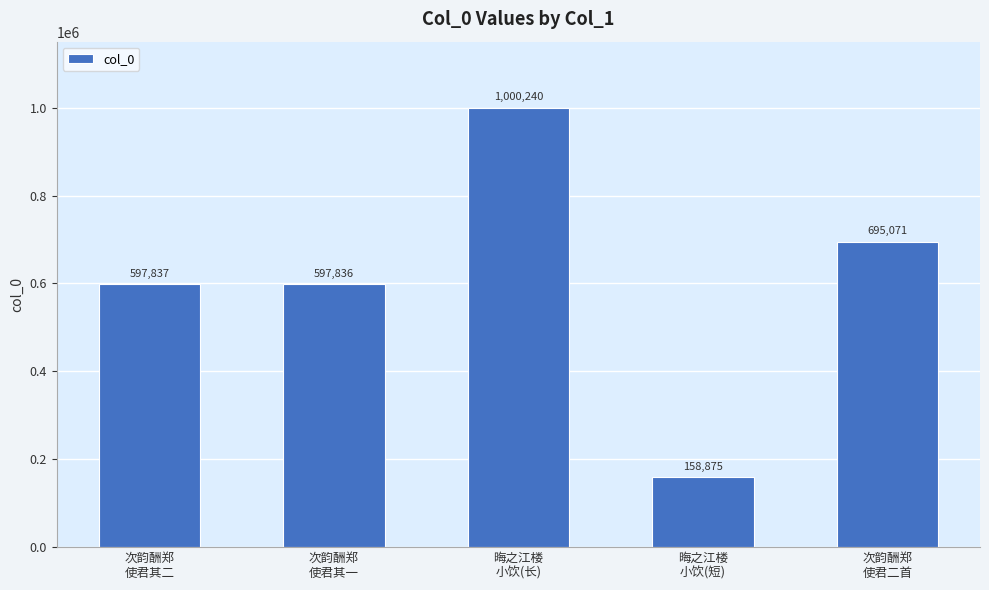

List the labels in order of value, smallest first.

晦之江楼
小饮(短), 次韵酬郑
使君其一, 次韵酬郑
使君其二, 次韵酬郑
使君二首, 晦之江楼
小饮(长)